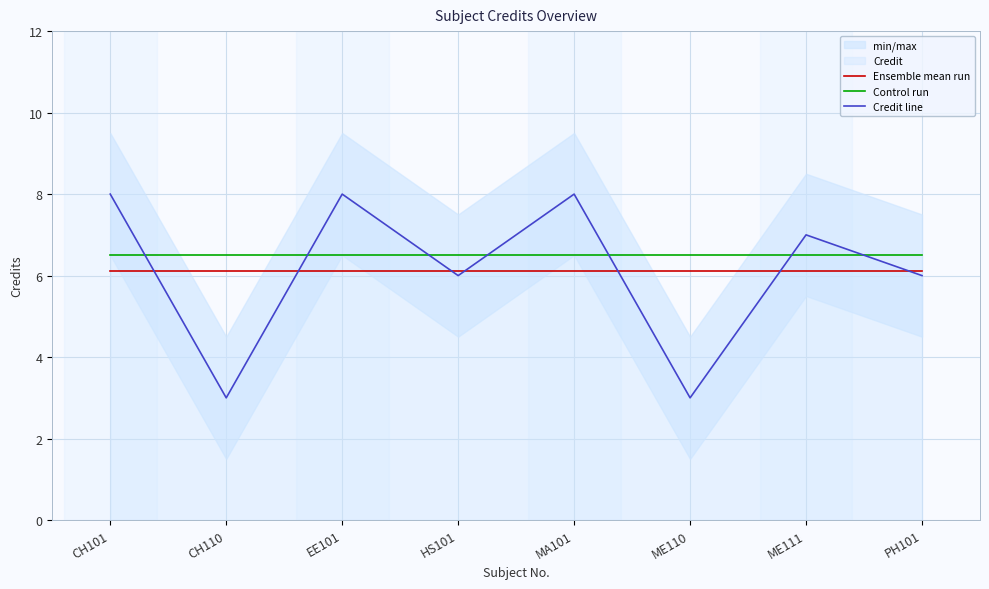

Reading left to right, what are all the values shown in this chart?

Ensemble mean run: CH101=6.1	CH110=6.1	EE101=6.1	HS101=6.1	MA101=6.1	ME110=6.1	ME111=6.1	PH101=6.1
Control run: CH101=6.5	CH110=6.5	EE101=6.5	HS101=6.5	MA101=6.5	ME110=6.5	ME111=6.5	PH101=6.5
Credit line: CH101=8.0	CH110=3.0	EE101=8.0	HS101=6.0	MA101=8.0	ME110=3.0	ME111=7.0	PH101=6.0